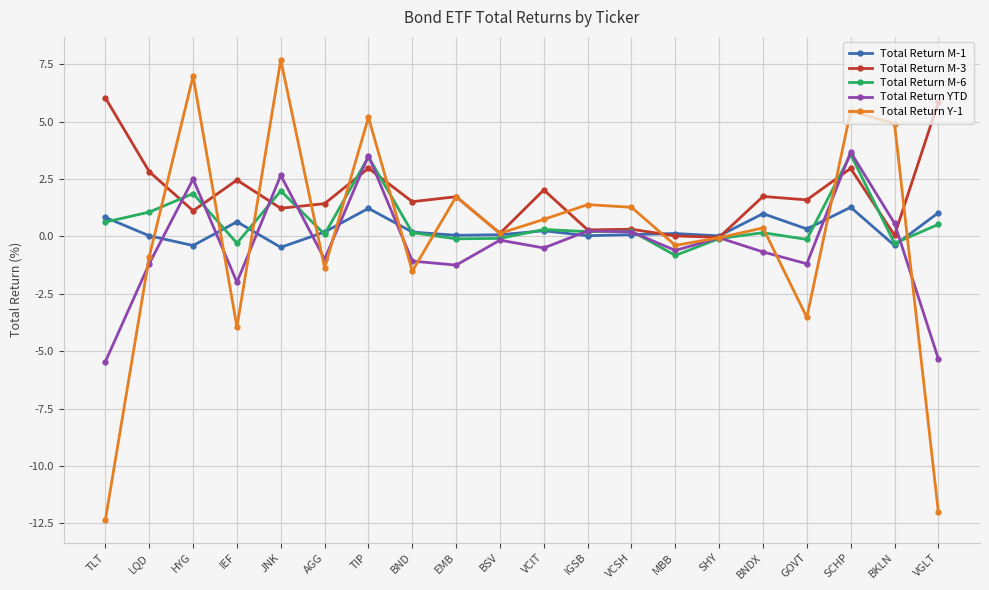

Is this an area chart (filled region under the line)?

No